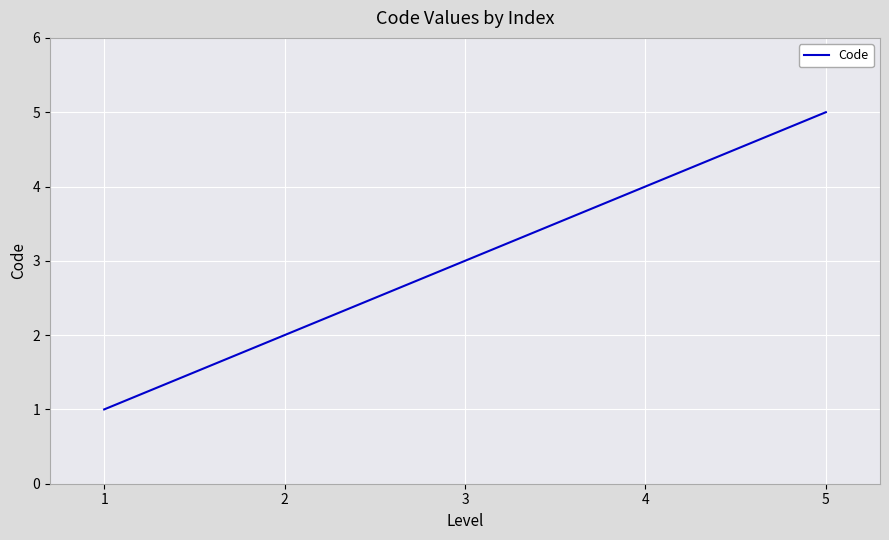

Between 3 and 1, which is larger?

3